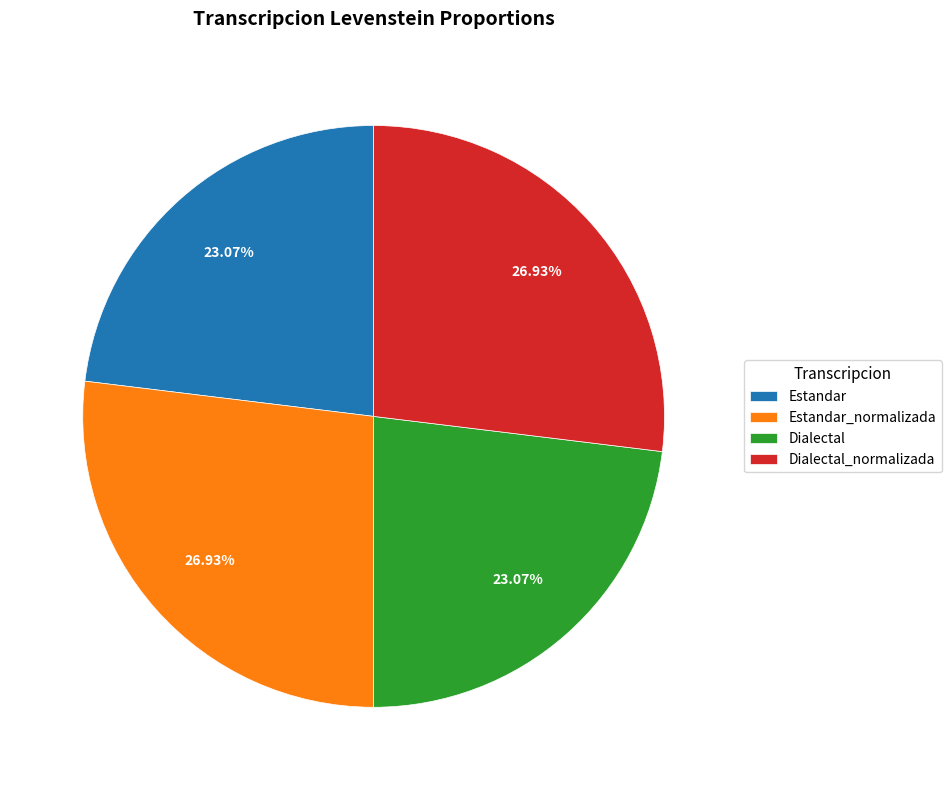

To the nearest percent, what percentage of the pie is Estandar_normalizada?

27%